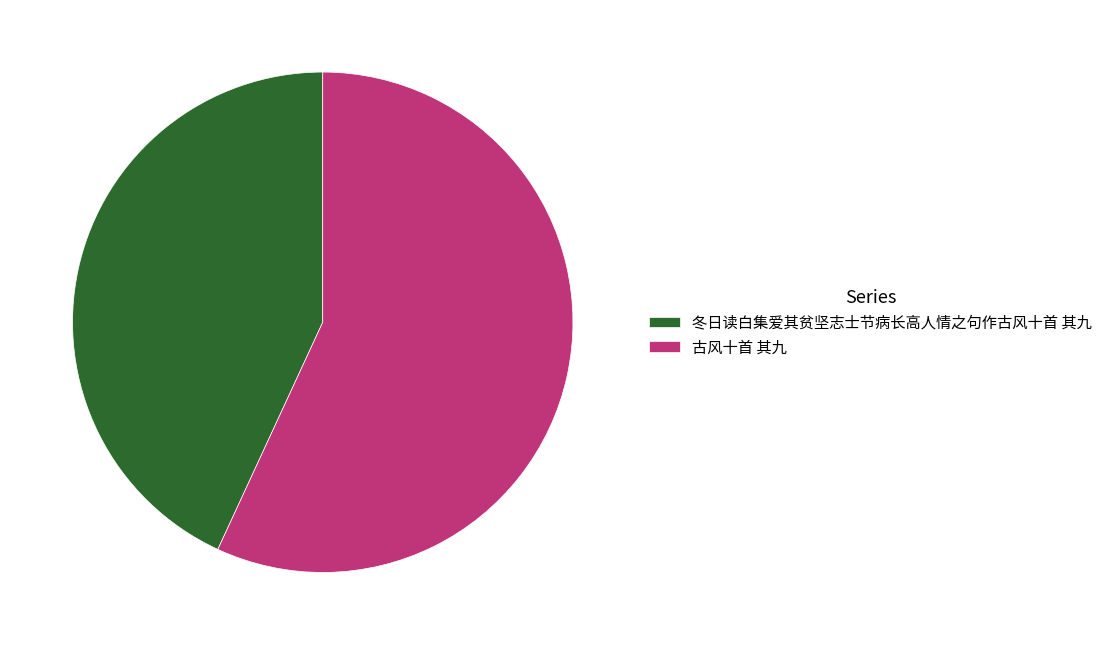

Rank the categories by value from lowest to highest.

冬日读白集爱其贫坚志士节病长高人情之句作古风十首 其九, 古风十首 其九